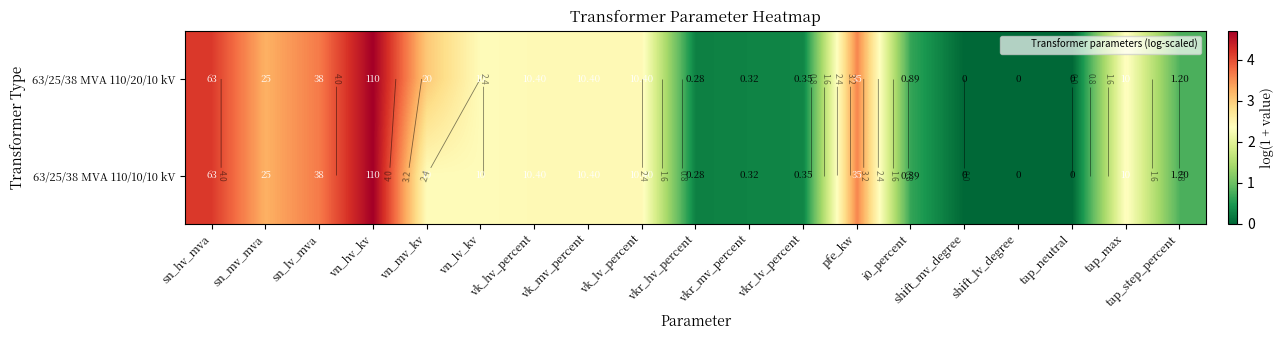

True or false: 63/25/38 MVA 110/20/10 kV has a value of 3.3 at sn_mv_mva.

True